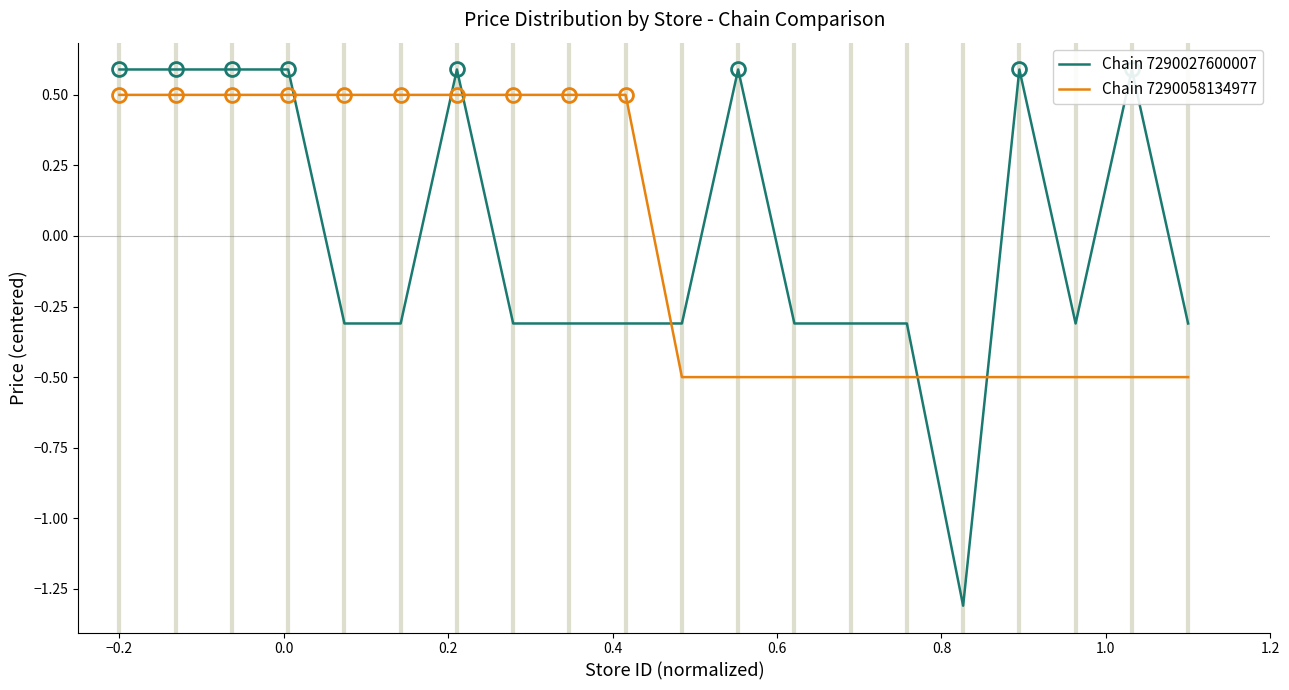

What is the highest value of the Chain 7290058134977 series?

0.5